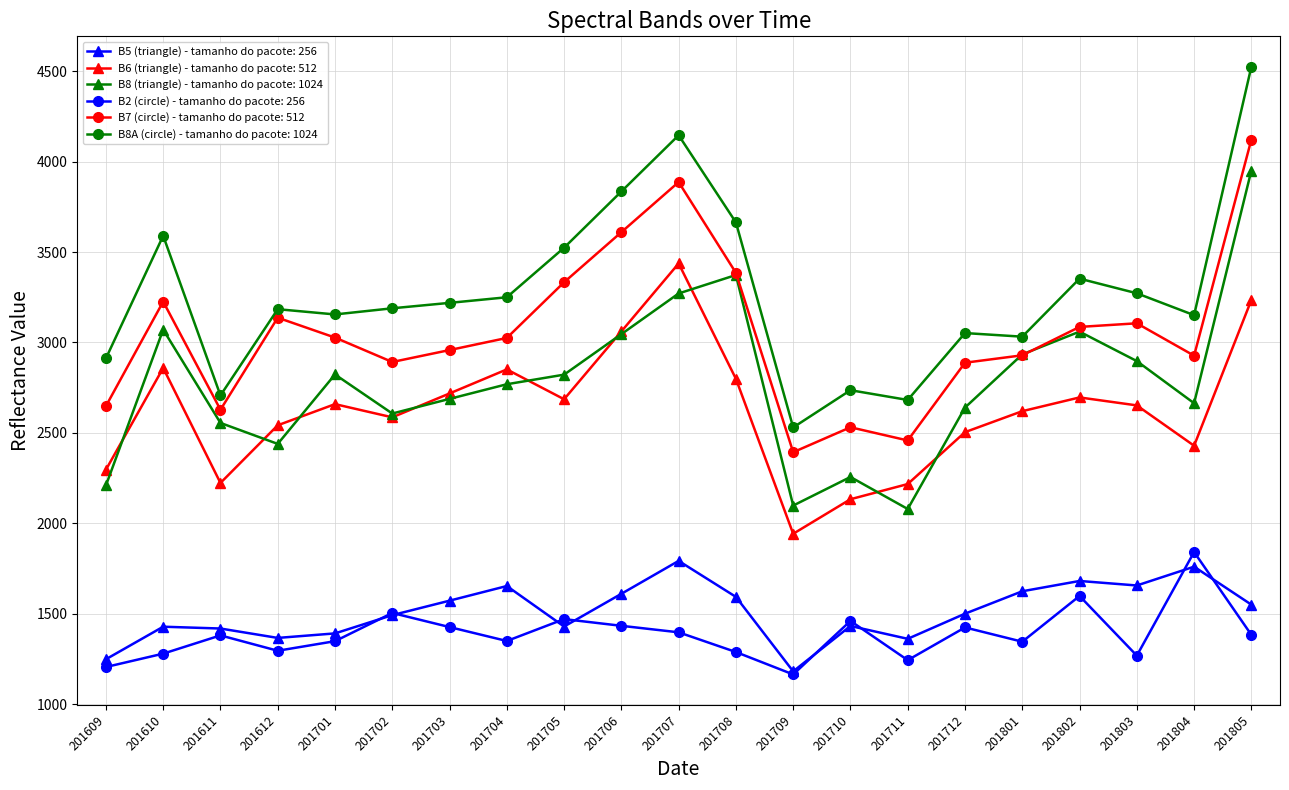

At which category is the sum across all series the highest?

201805